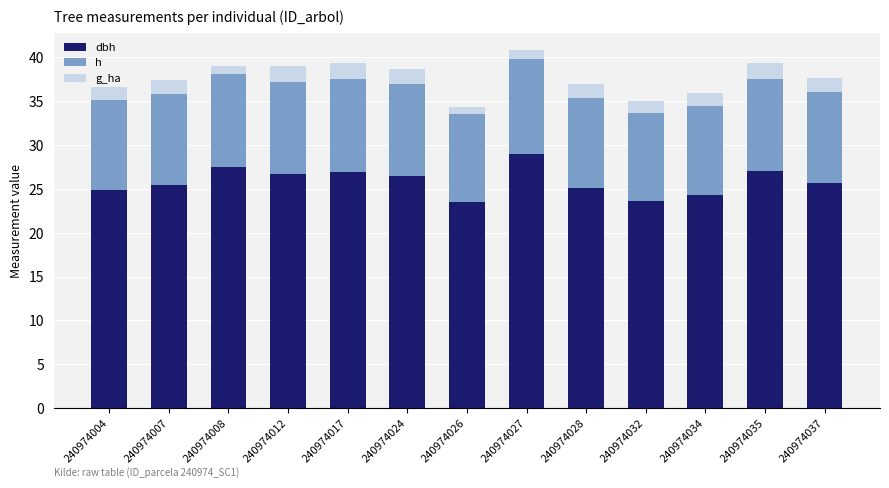

What is the total value across all series at 240974037?

37.7